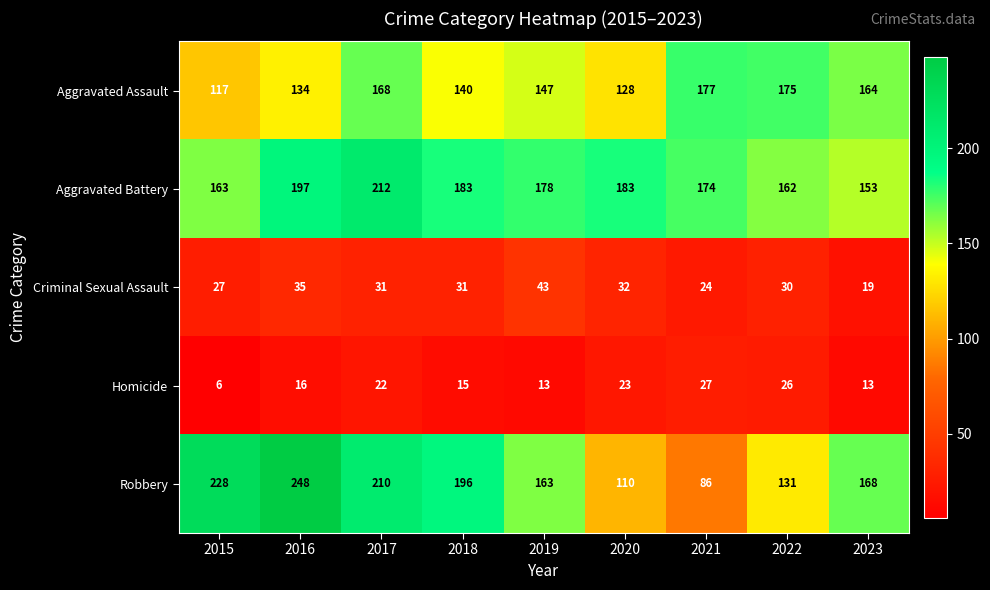

What is the difference between the maximum and minimum values in the Aggravated Battery series?

59